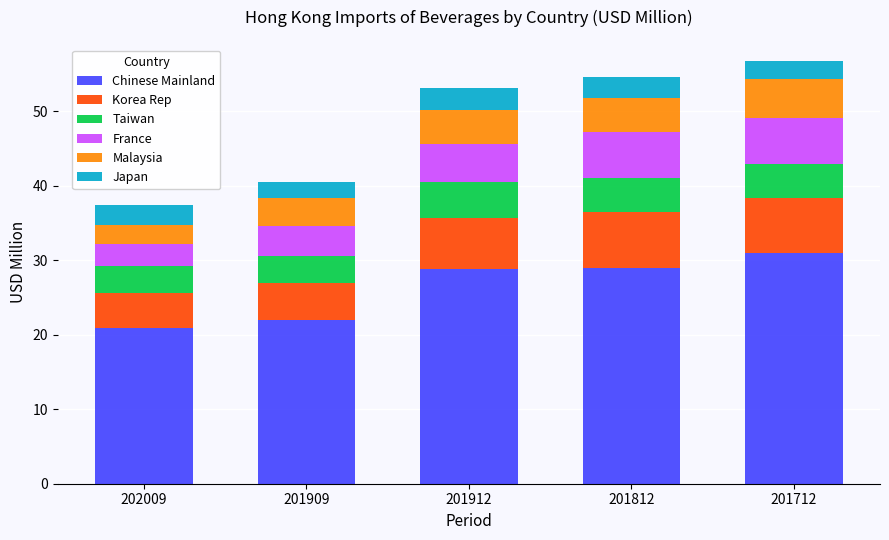

The value of Chinese Mainland at 201712 is 18.8. True or false?

False